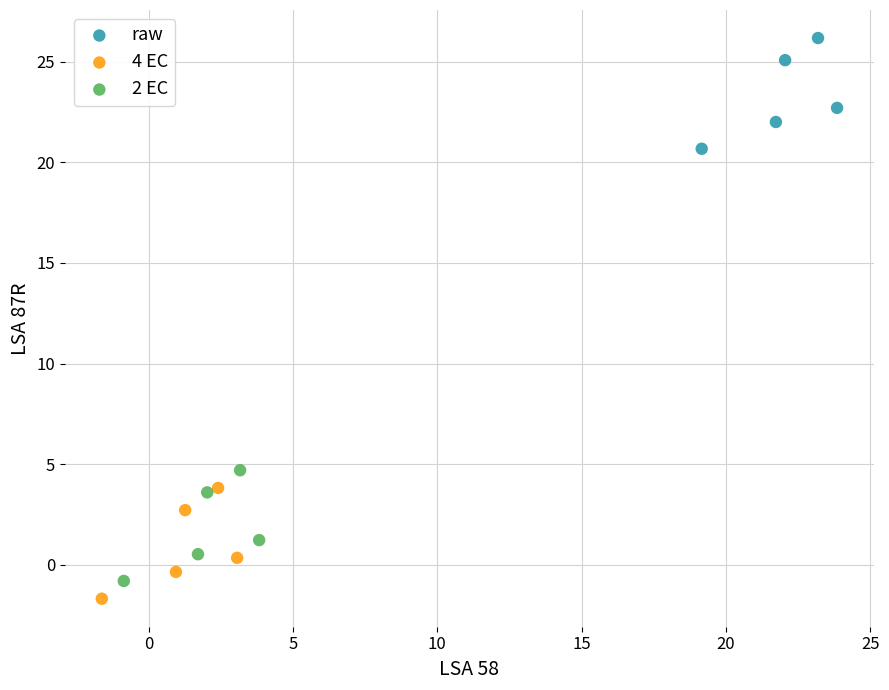

Which series contains the highest Y value?

raw